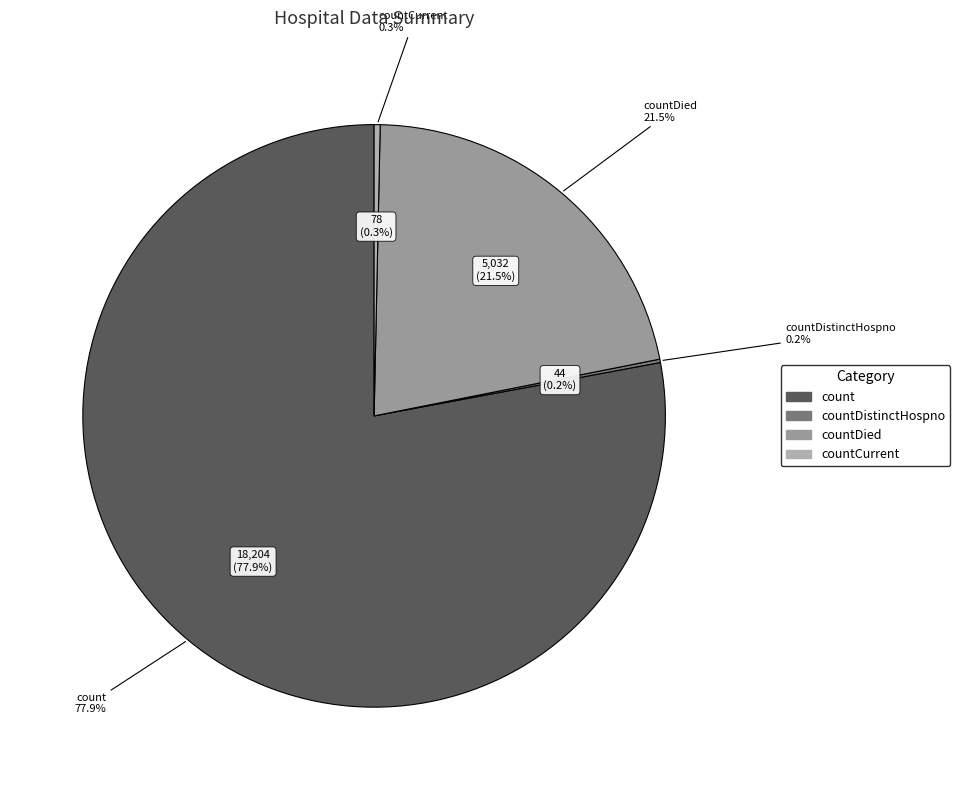

How much of the chart is everything except countCurrent?

99.7%